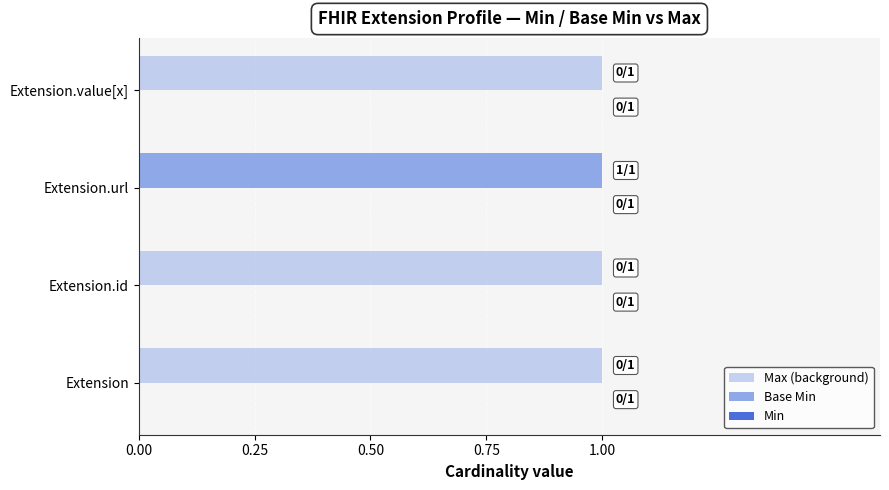

What is the value of the Base Min bar at the 3rd from the left?

1.0